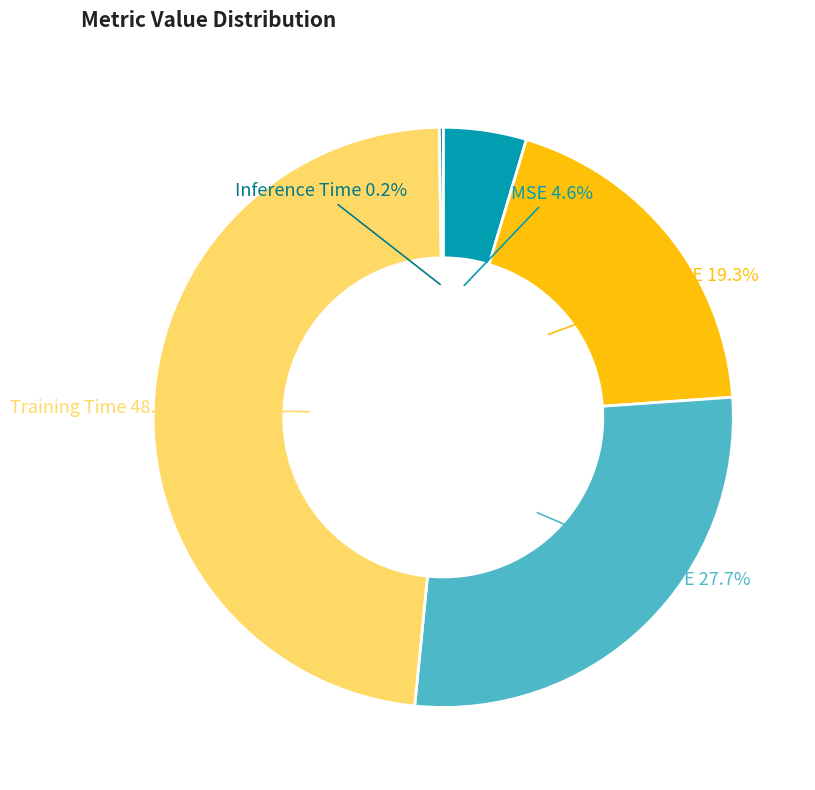

Is there any slice that represents more than half of the pie?

No